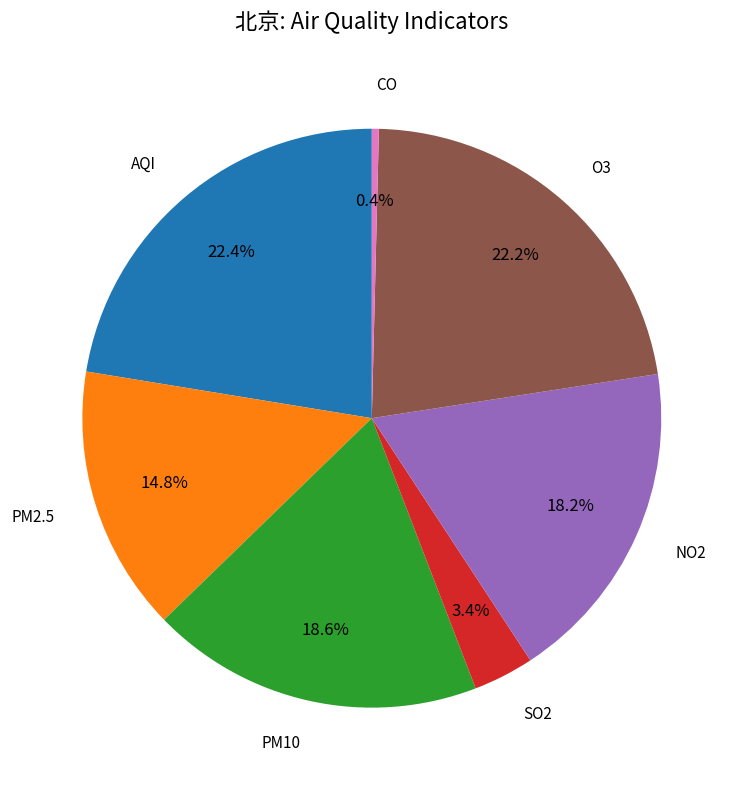

Is there any slice that represents more than half of the pie?

No